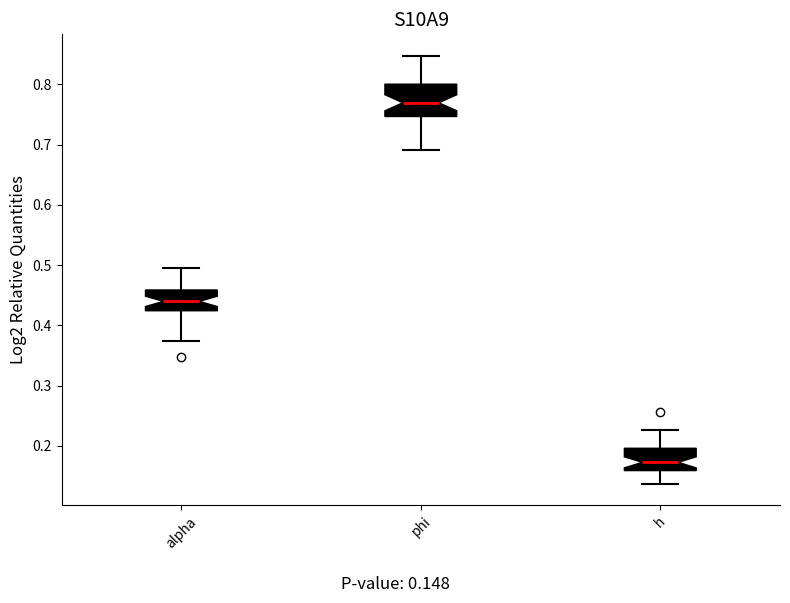

Reading left to right, transcribe this box plot: for each box, give where its median line is, the range the box spans, and where its two whiskers end, as read against the y-axis. The values are not printed on the chart, so give them approximately, as read against the axis.

alpha: median 0.44, box 0.42 to 0.46, whiskers 0.37 to 0.49
phi: median 0.77, box 0.75 to 0.80, whiskers 0.69 to 0.85
h: median 0.17, box 0.16 to 0.20, whiskers 0.14 to 0.23